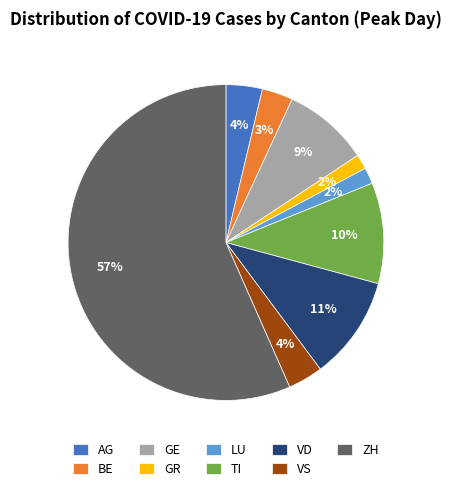

To the nearest percent, what percentage of the pie is GR?

2%